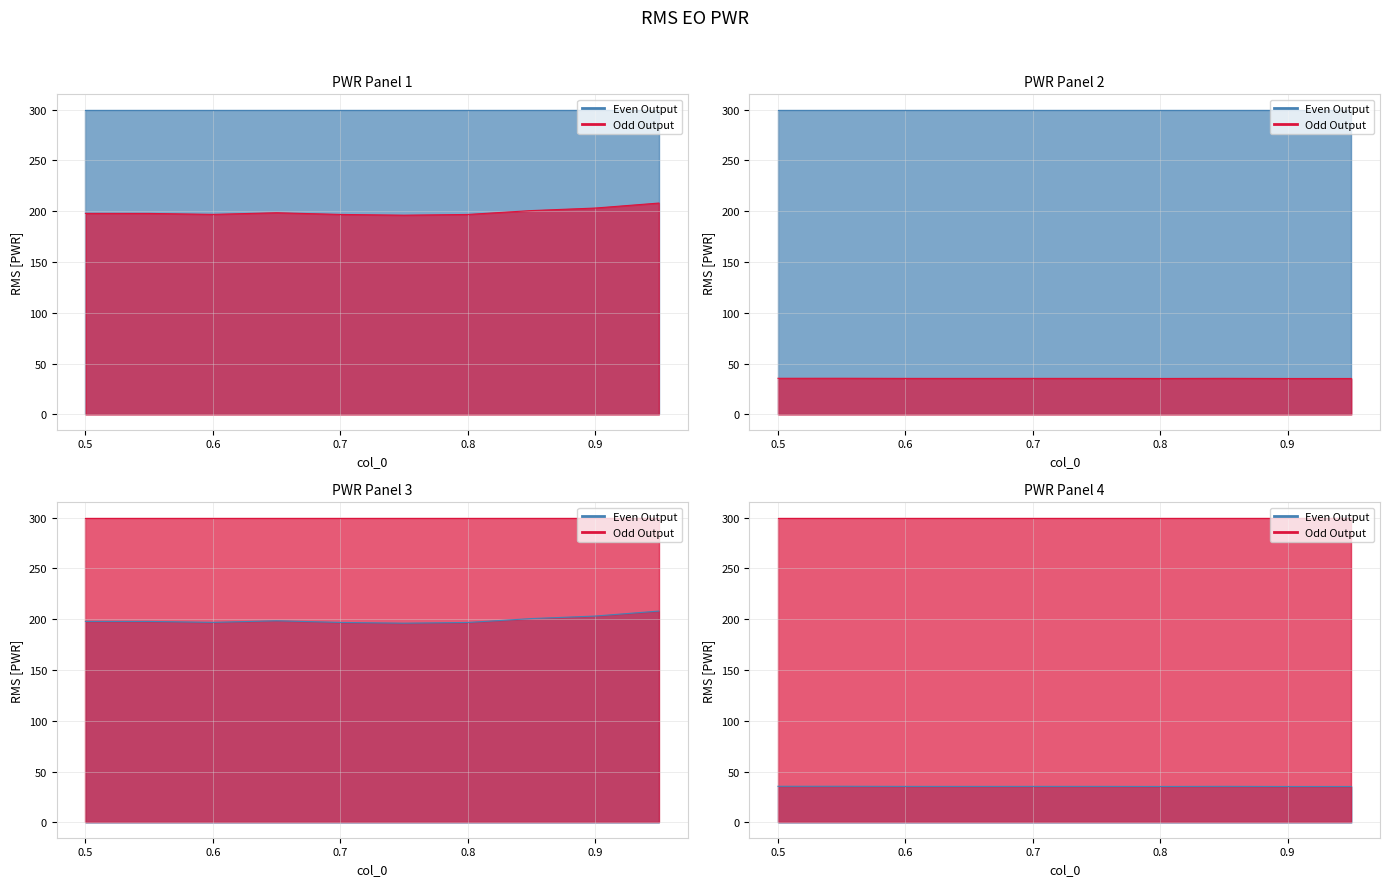

Which category has the lowest value in the col_2 (group2) series?

0.9